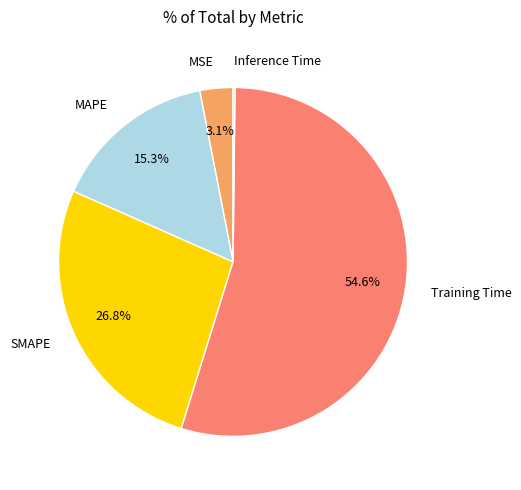

To the nearest percent, what is the combined percentage of MAPE and MSE?

18%